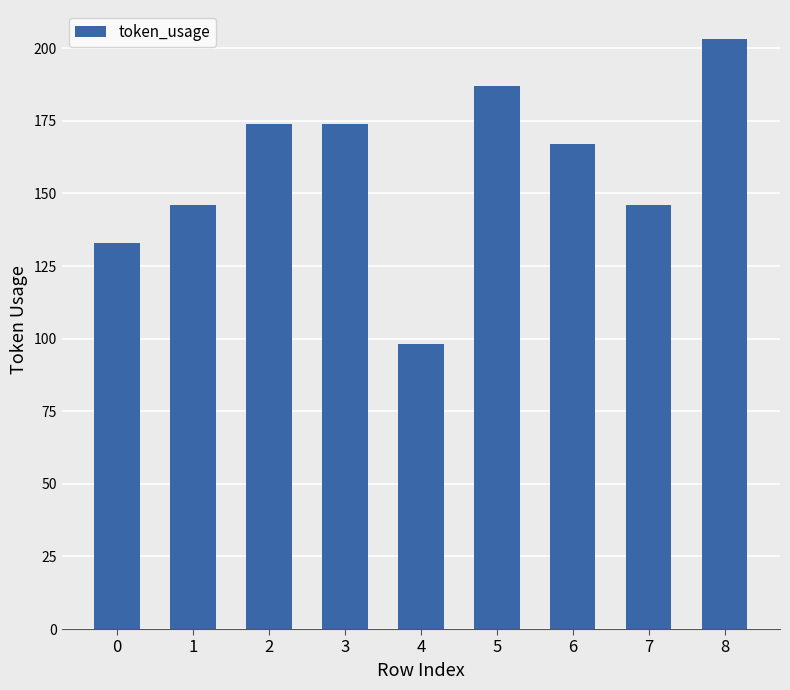

What is the average value?

159